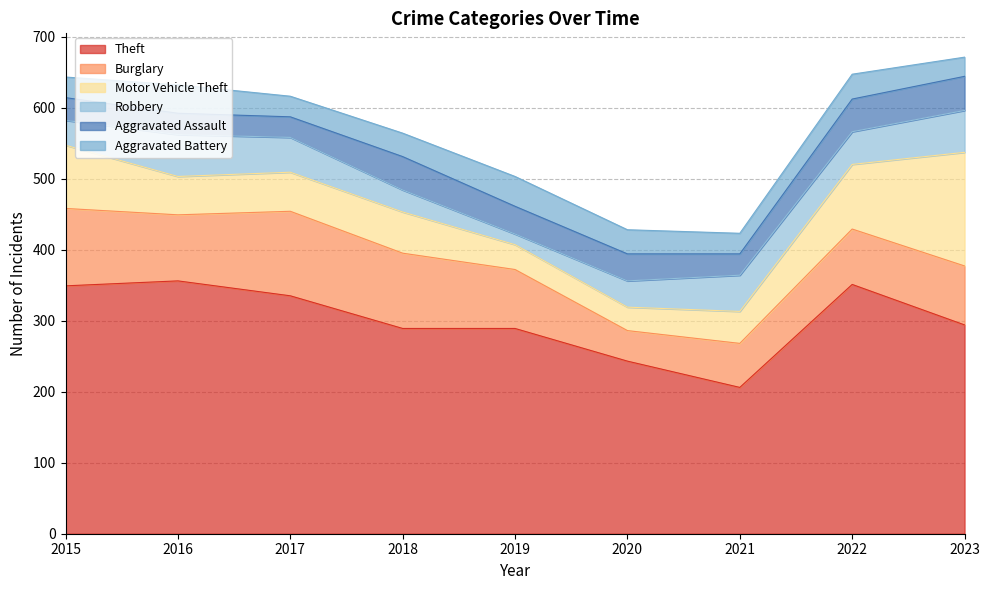

Where is the first local minimum for Aggravated Assault?

2017